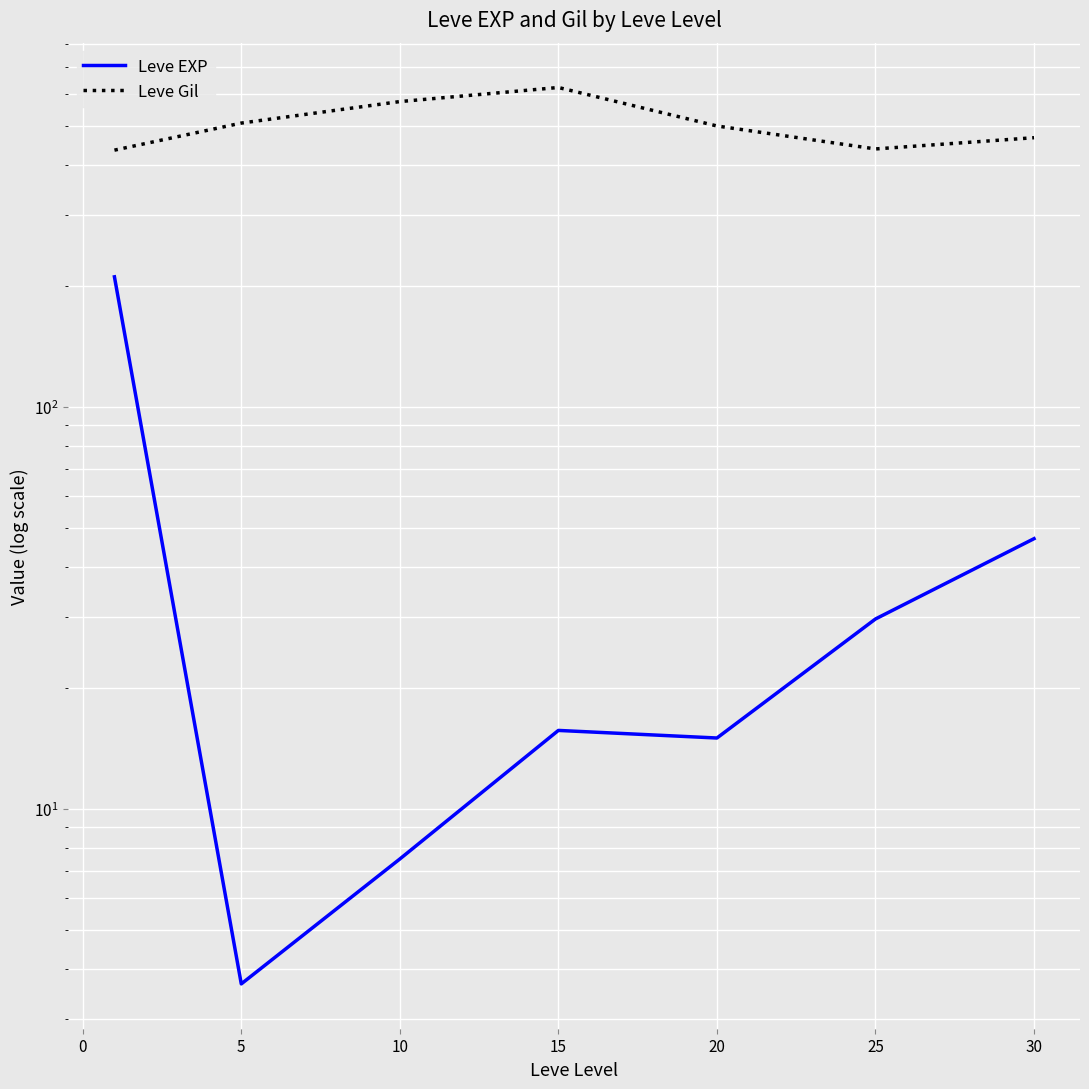

What are all the series names shown in the legend?

Leve EXP, Leve Gil